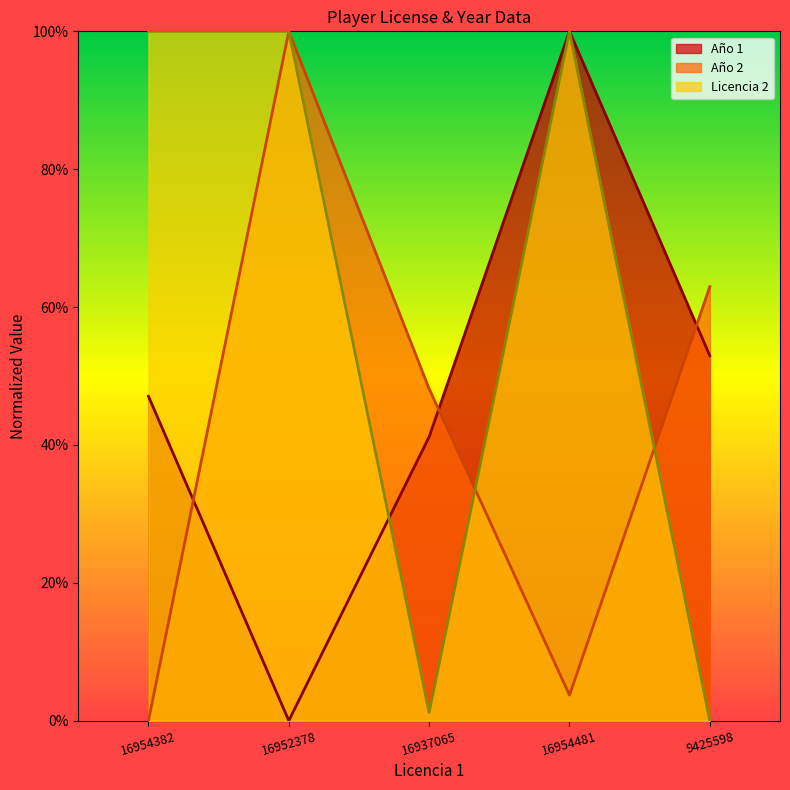

Does the chart have visible grid lines?

No